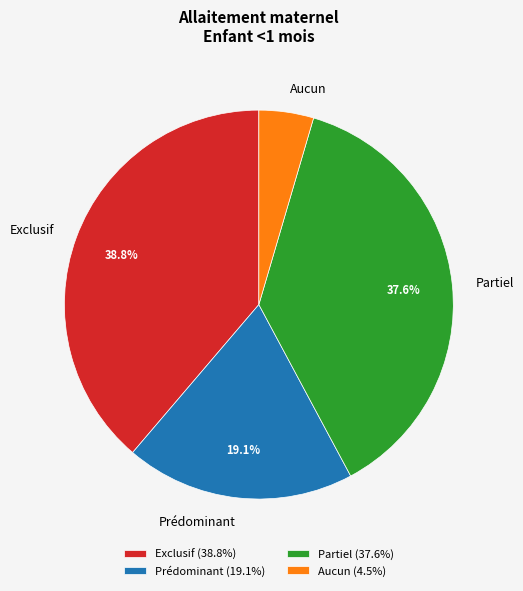

What percentage is NOT represented by Partiel?

62.4%